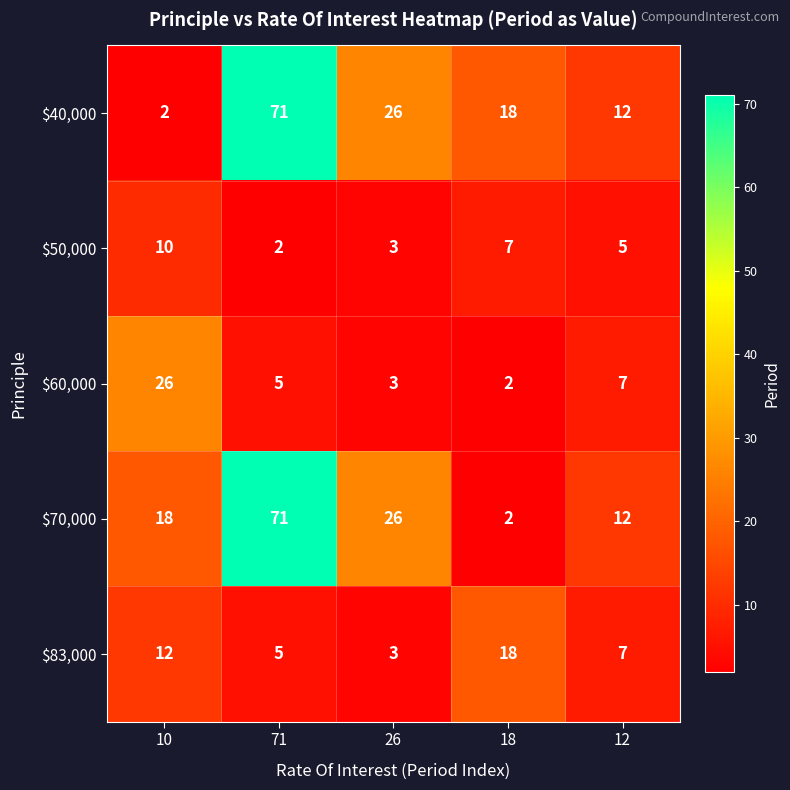

What is the difference between the maximum and minimum values in the $50,000 series?

8